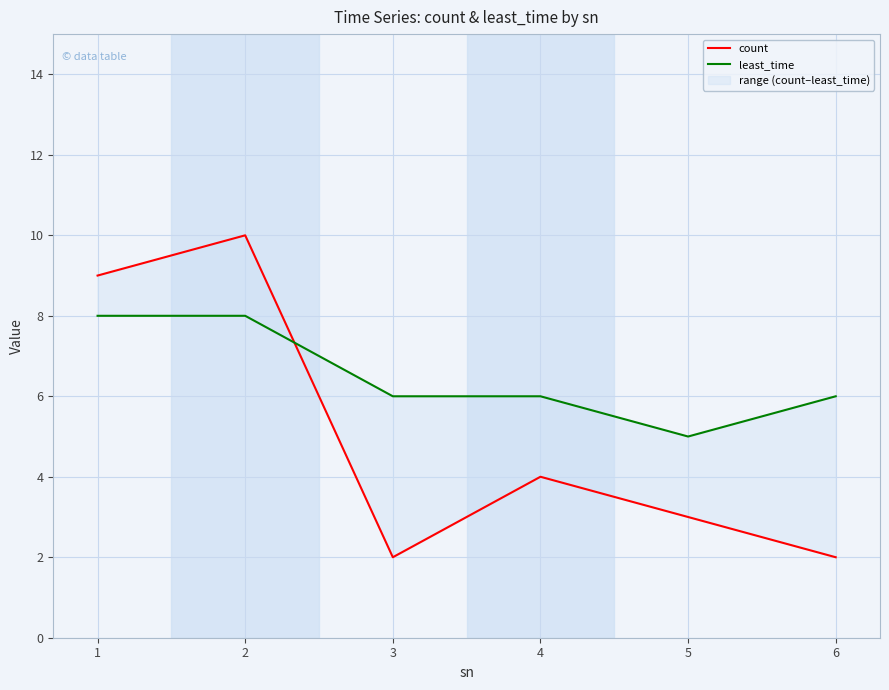

How many lines are shown in the chart?

2